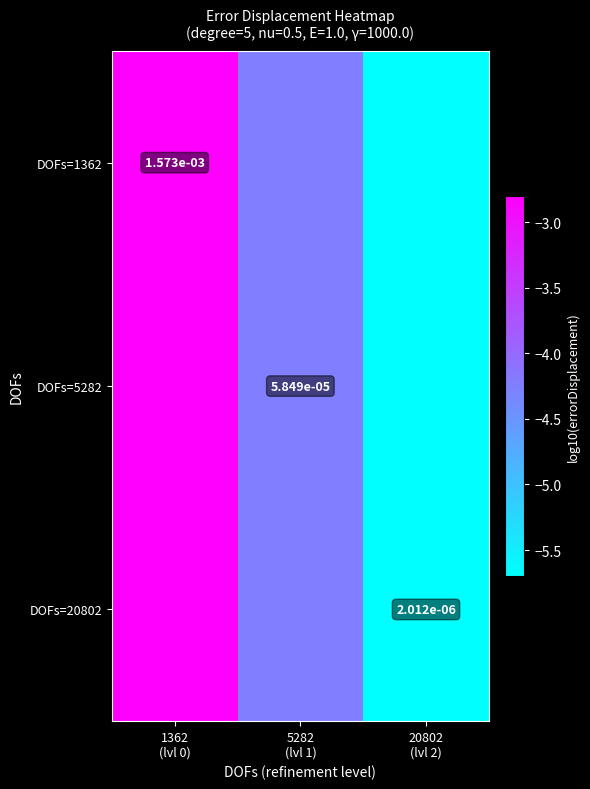

At which category is the sum across all series the highest?

1362
(lvl 0)